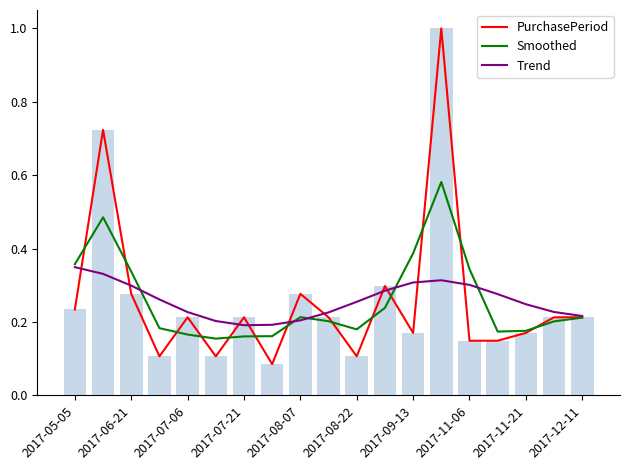

Reading right to left, what are all the values shown in this chart?

PurchasePeriod: 0.2	0.2	0.2	0.1	0.1	1.0	0.2	0.3	0.1	0.2	0.3	0.1	0.2	0.1	0.2	0.1	0.3	0.7	0.2
Smoothed: 0.2	0.2	0.2	0.2	0.3	0.6	0.4	0.2	0.2	0.2	0.2	0.2	0.2	0.2	0.2	0.2	0.3	0.5	0.4
Trend: 0.2	0.2	0.2	0.3	0.3	0.3	0.3	0.3	0.3	0.2	0.2	0.2	0.2	0.2	0.2	0.3	0.3	0.3	0.3